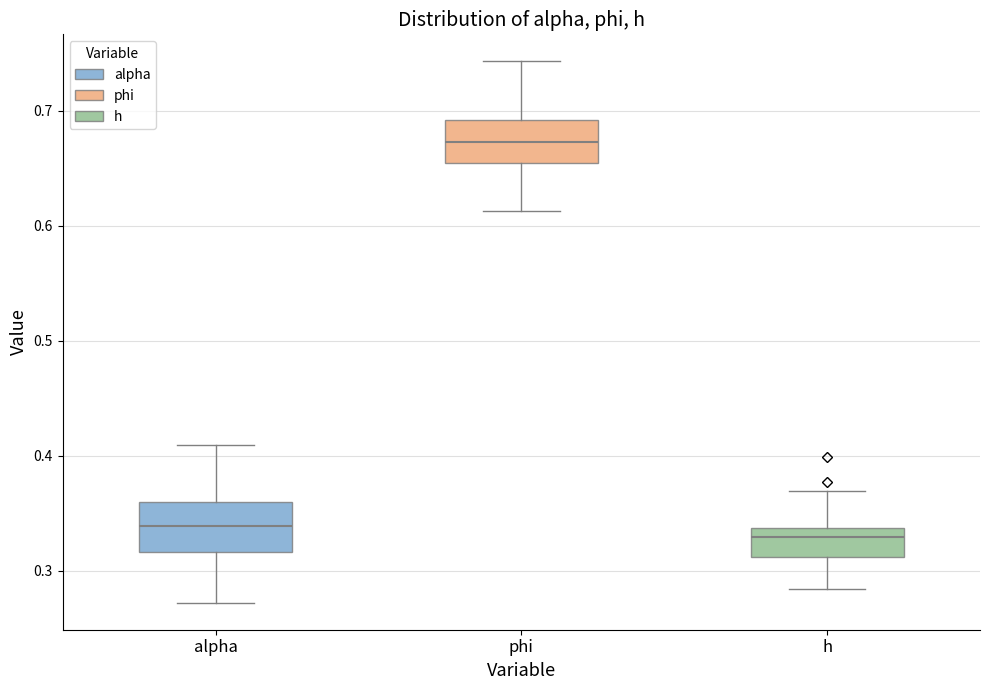

Which box's median line is the highest?

phi